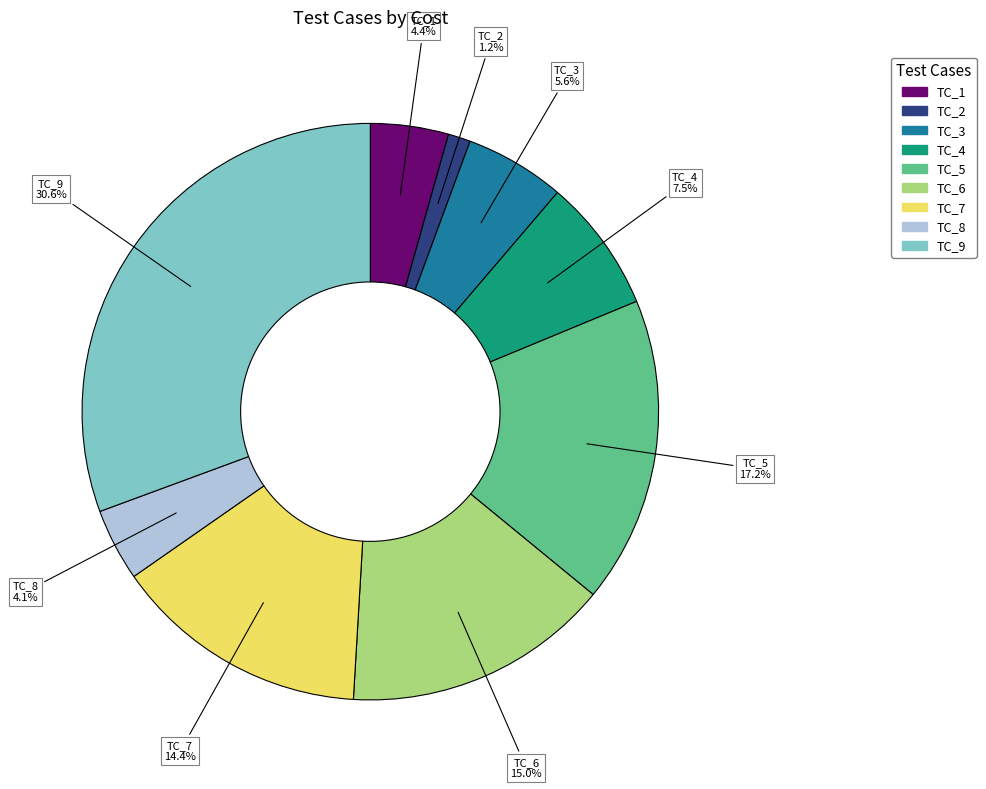

How many segments does this pie chart have?

9